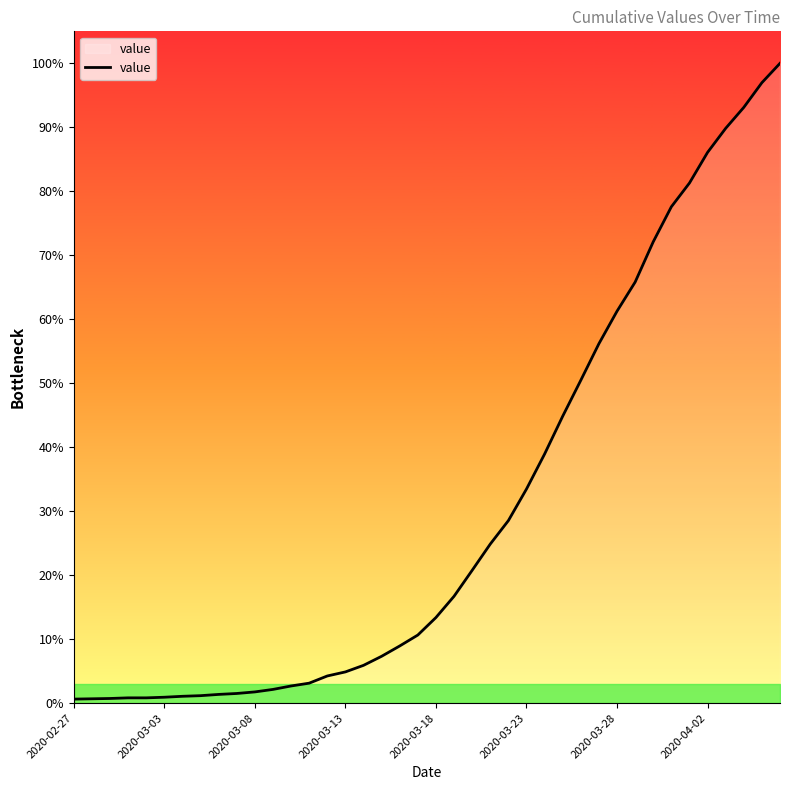

Does the chart have visible grid lines?

No